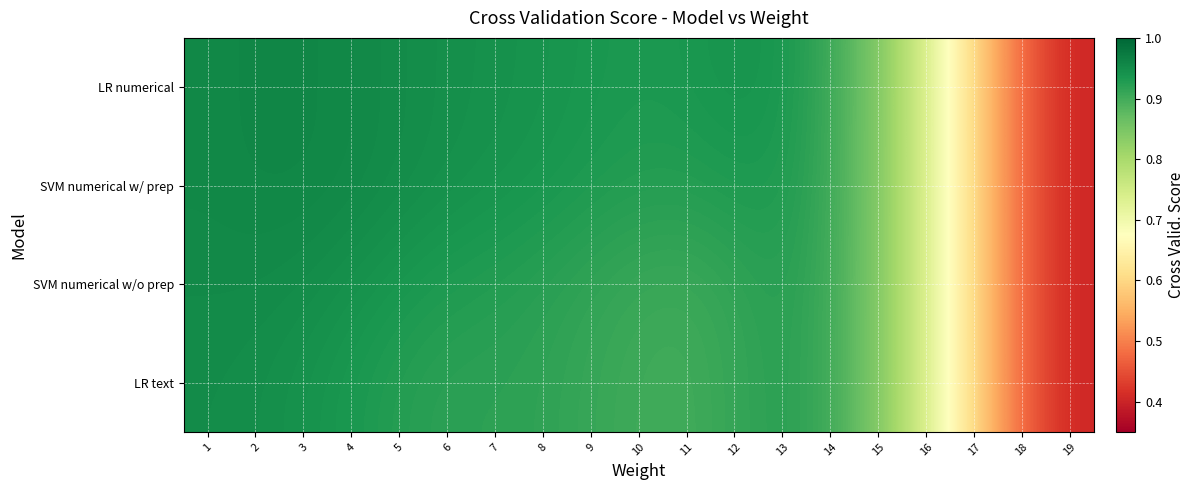

Reading left to right, what are all the values shown in this chart?

row_0: 1=1.0	2=1.0	3=1.0	4=1.0	5=0.9	6=0.9	7=0.9	8=0.9	9=0.9	10=0.9	11=0.9	12=0.9	13=0.9	14=0.9	15=0.8	16=0.7	17=0.6	18=0.5	19=0.4
row_1: 1=1.0	2=1.0	3=1.0	4=1.0	5=0.9	6=0.9	7=0.9	8=0.9	9=0.9	10=0.9	11=0.9	12=0.9	13=0.9	14=0.9	15=0.8	16=0.7	17=0.6	18=0.5	19=0.4
row_2: 1=1.0	2=1.0	3=0.9	4=0.9	5=0.9	6=0.9	7=0.9	8=0.9	9=0.9	10=0.9	11=0.9	12=0.9	13=0.9	14=0.9	15=0.8	16=0.7	17=0.6	18=0.5	19=0.4
row_3: 1=0.9	2=0.9	3=0.9	4=0.9	5=0.9	6=0.9	7=0.9	8=0.9	9=0.9	10=0.9	11=0.9	12=0.9	13=0.9	14=0.9	15=0.8	16=0.7	17=0.6	18=0.5	19=0.4